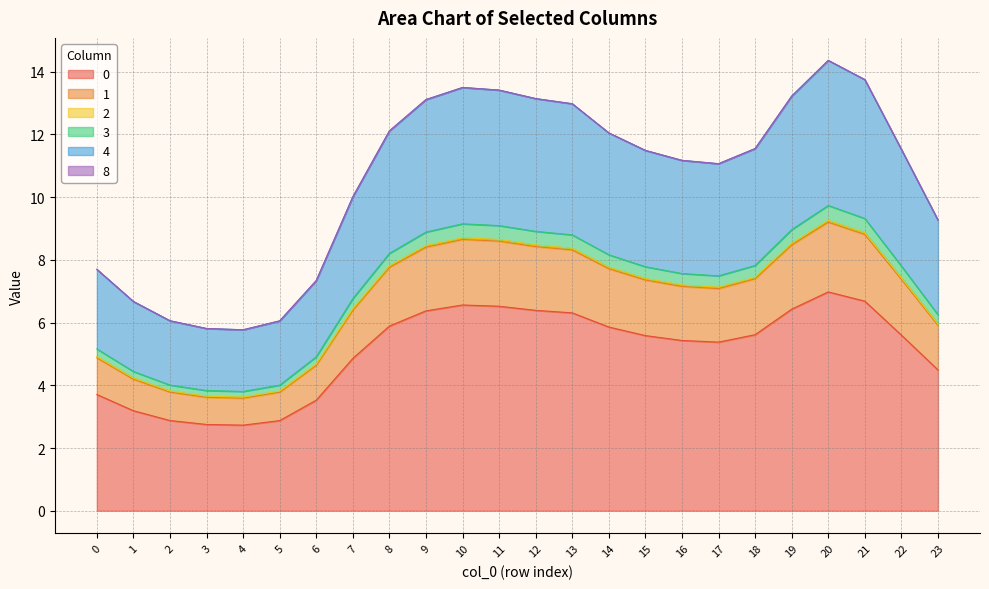

How many lines are shown in the chart?

6